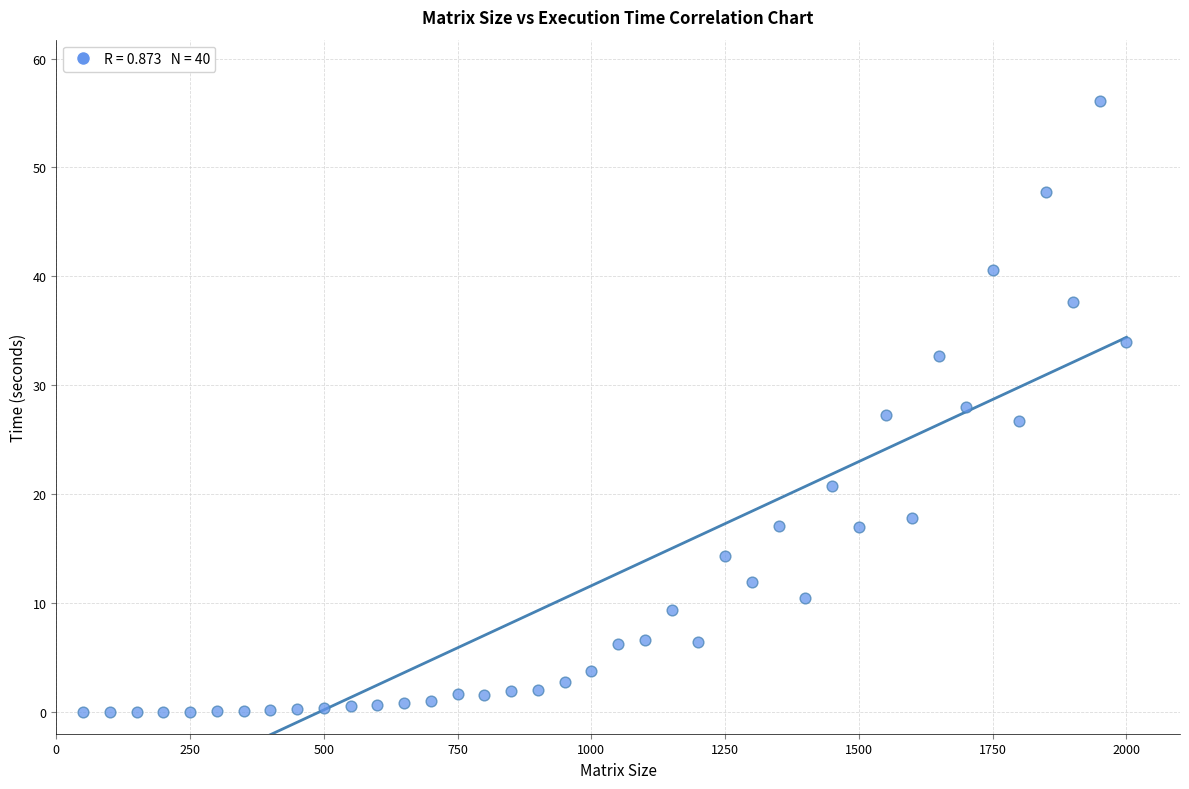

What is the range of Y values (max minus min)?

56.1